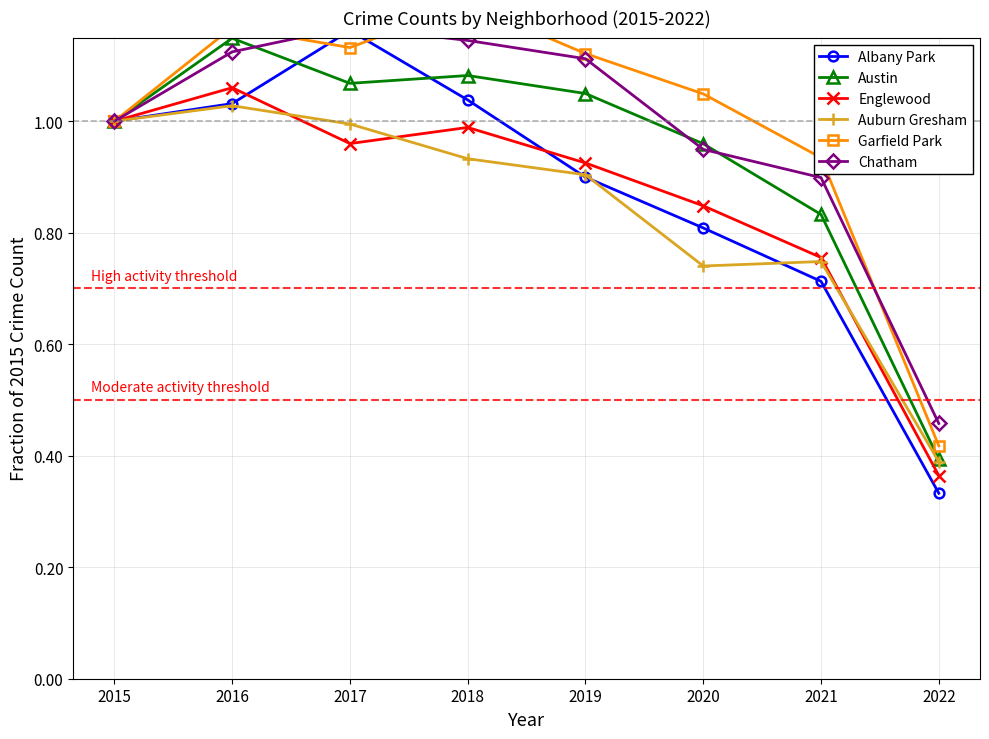

At which category does the chart reach its peak across all series?

2018